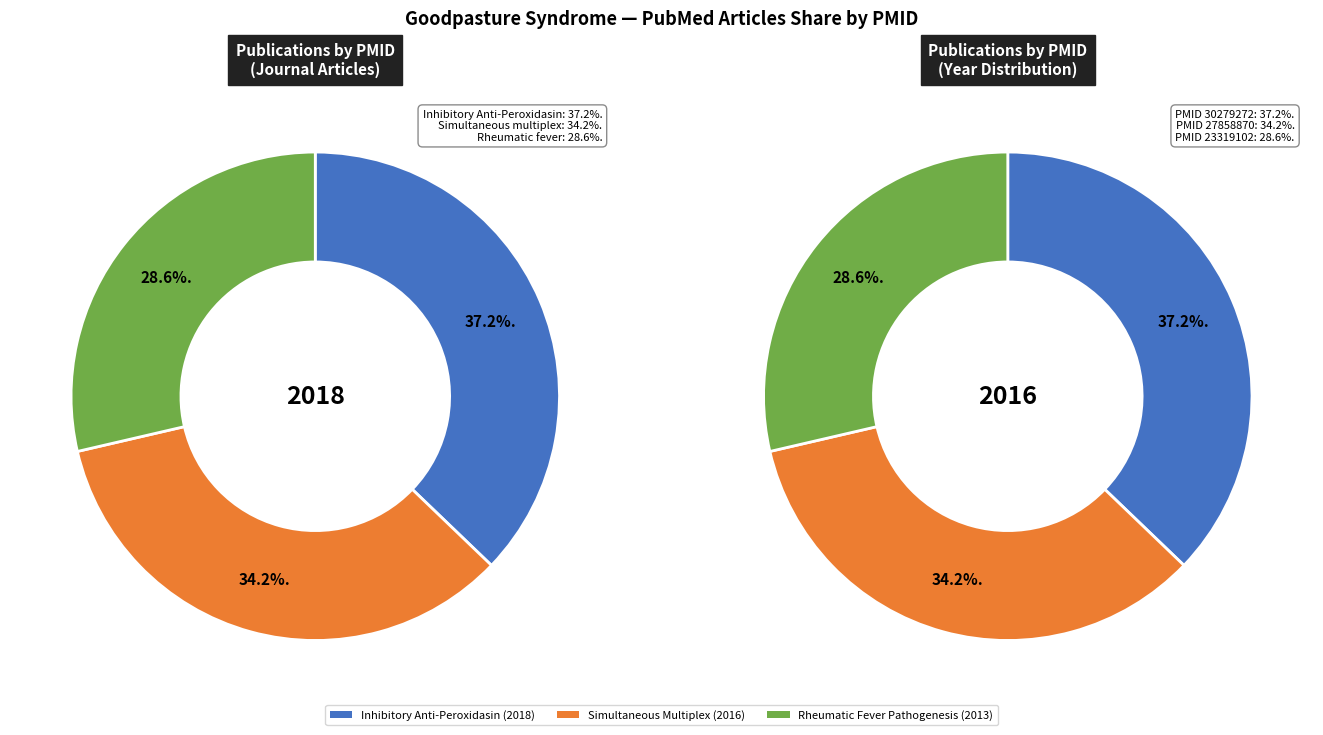

Which category has the biggest portion of the pie?

Inhibitory Anti-Peroxidasin
Antibodies (2018)